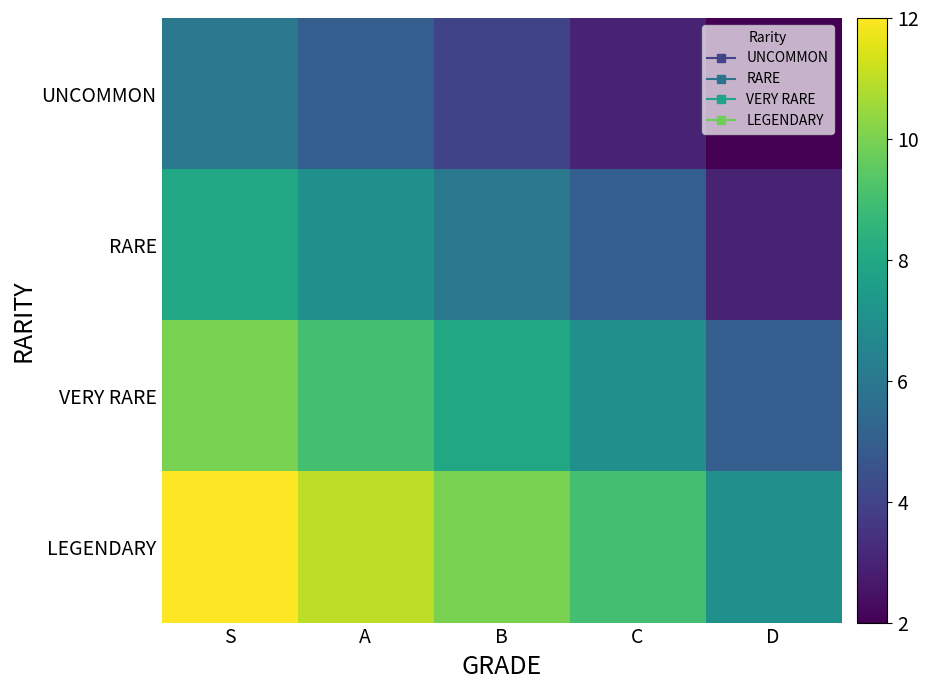

At which category does the chart reach its peak across all series?

S